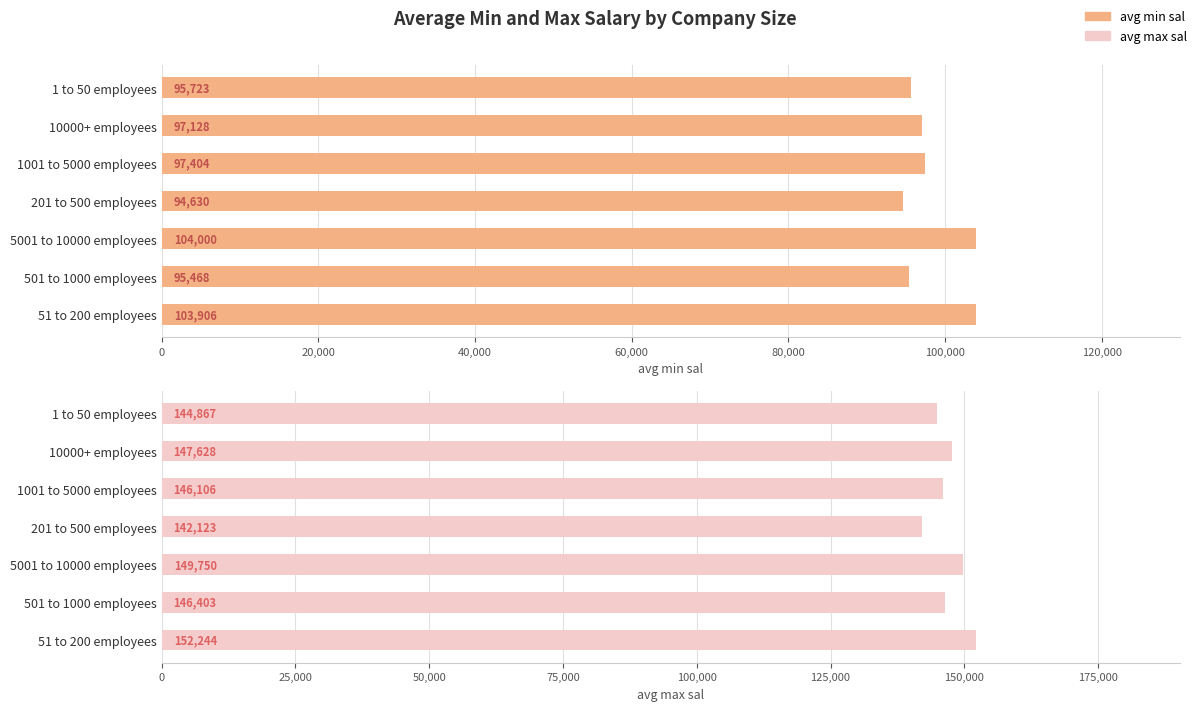

How many series are shown in this chart?

2